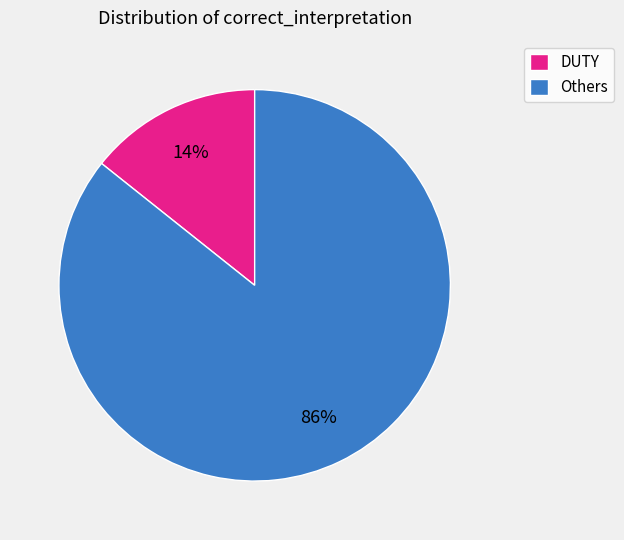

Is it true that Others is 86% of the pie?

True